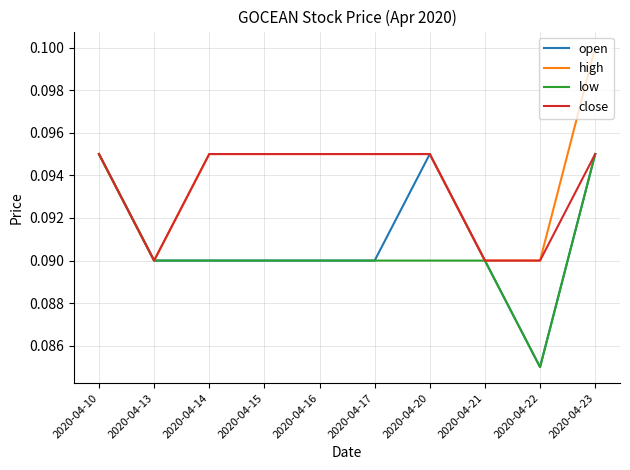

At which category is the sum across all series the highest?

2020-04-23